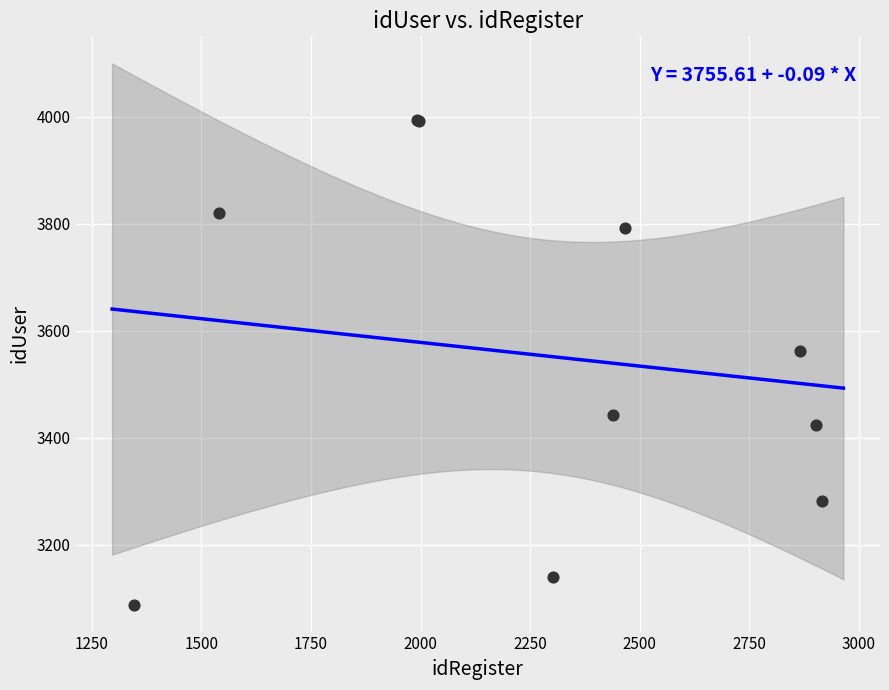

What Y value in the scatter plot is closest to 3541?

3562